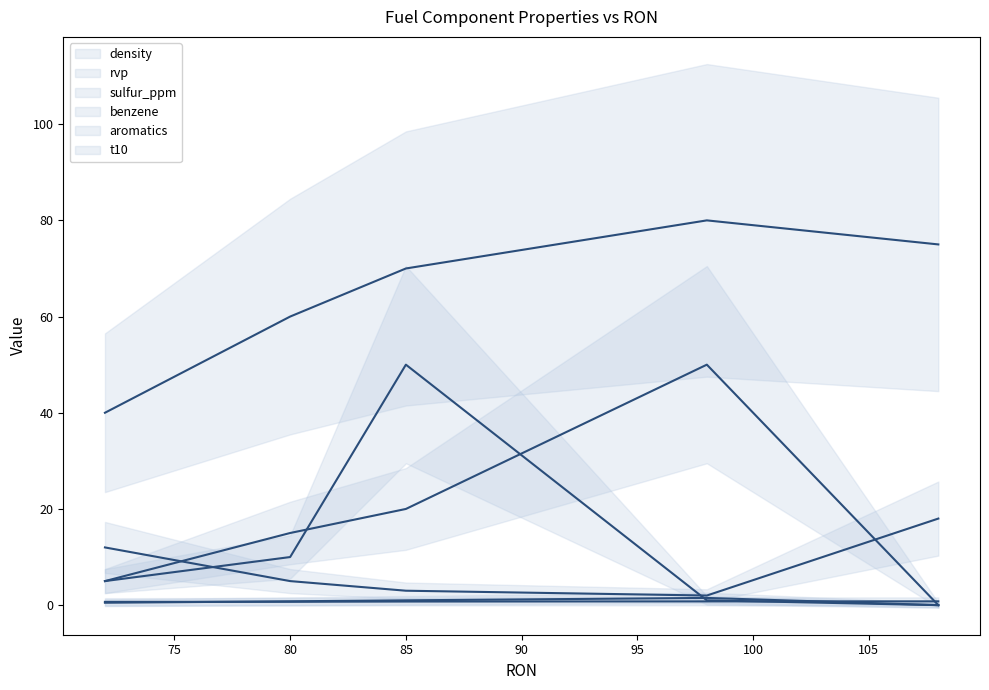

What is the difference between the maximum and minimum values in the rvp (median) series?

16.0